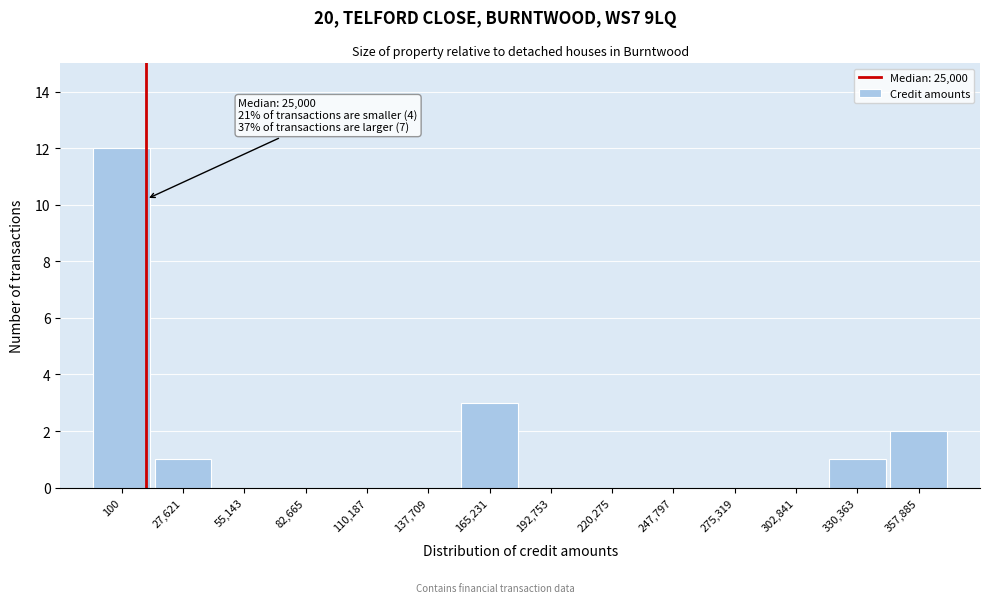

Reading right to left, what are all the values shown in this chart?

357,885=2	330,363=1	302,841=0	275,319=0	247,797=0	220,275=0	192,753=0	165,231=3	137,709=0	110,187=0	82,665=0	55,143=0	27,621=1	100=12